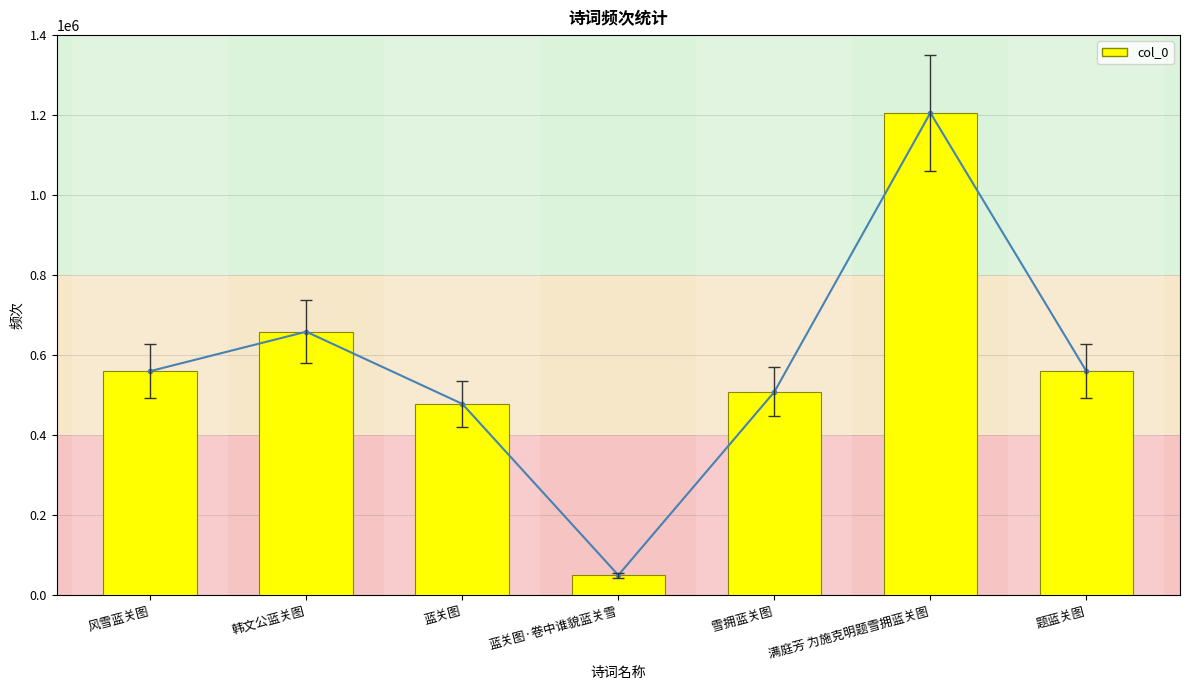

What is the difference between the maximum and minimum values?

1155183